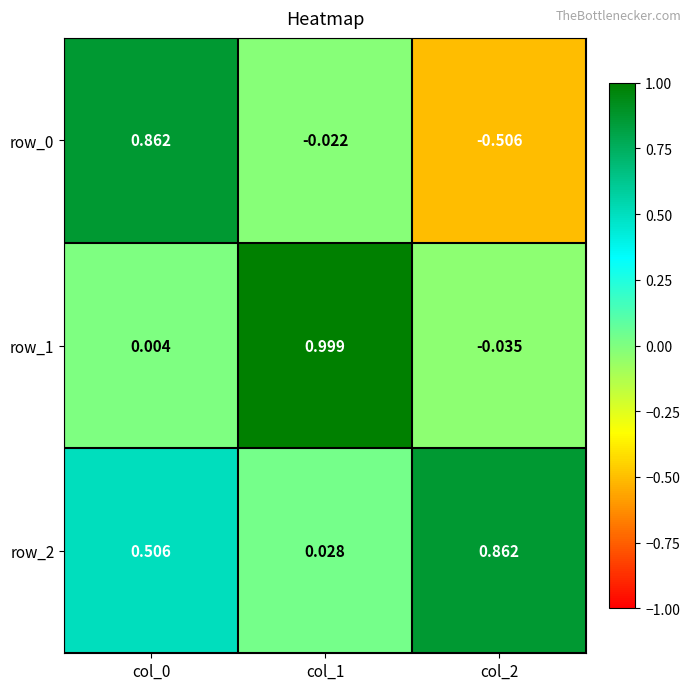

The value of row_1 at col_1 is 1.6. True or false?

False